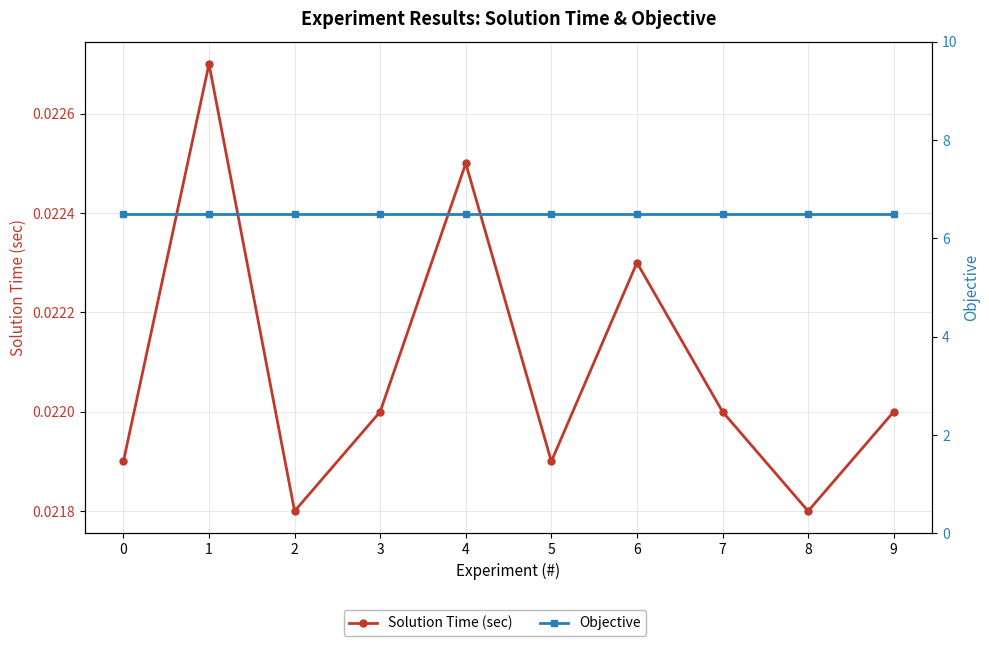

True or false: Solution Time (sec) and Objective intersect in this chart.

False